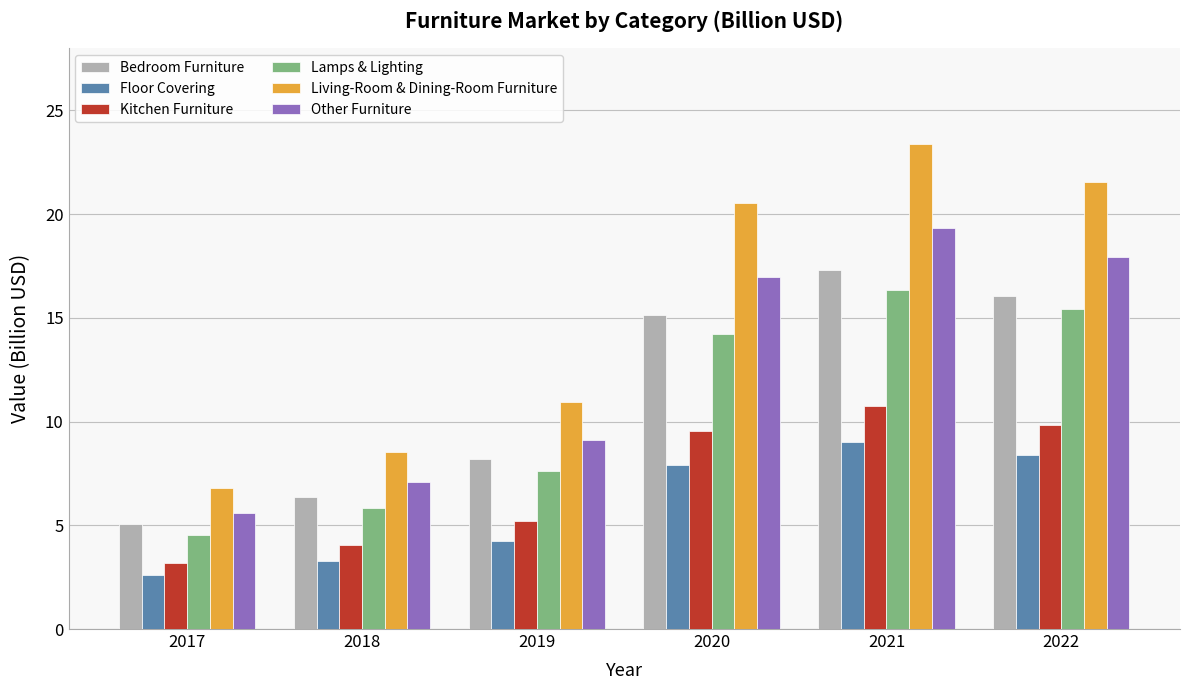

Reading left to right, list all the values displayed in this chart.

Bedroom Furniture: 5.1	6.4	8.2	15.2	17.3	16.1
Floor Covering: 2.6	3.3	4.3	7.9	9.0	8.4
Kitchen Furniture: 3.2	4.0	5.2	9.5	10.8	9.8
Lamps & Lighting: 4.5	5.8	7.6	14.2	16.4	15.4
Living-Room & Dining-Room Furniture: 6.8	8.5	10.9	20.5	23.4	21.6
Other Furniture: 5.6	7.1	9.1	17.0	19.3	17.9